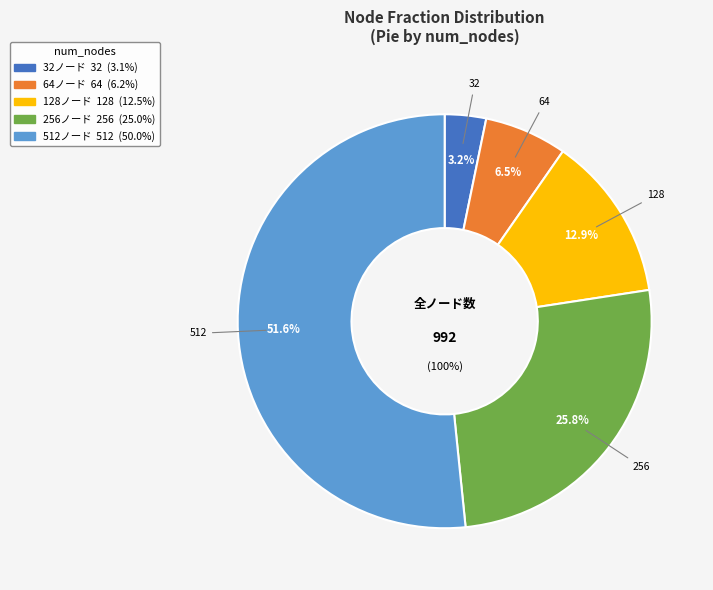

To the nearest percent, what percentage of the pie is 64?

6%